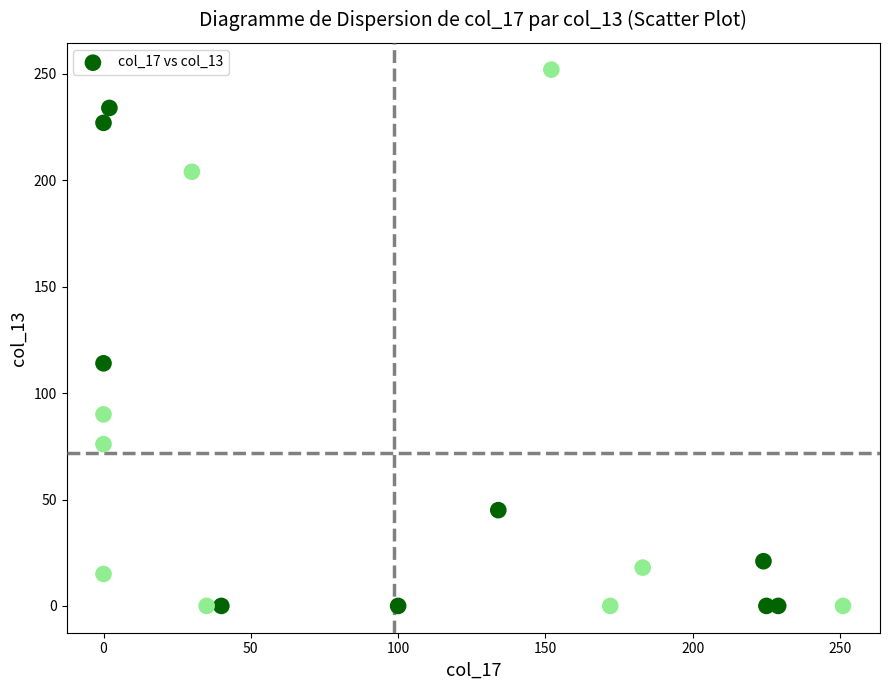

What is the range of X values (max minus min)?

251